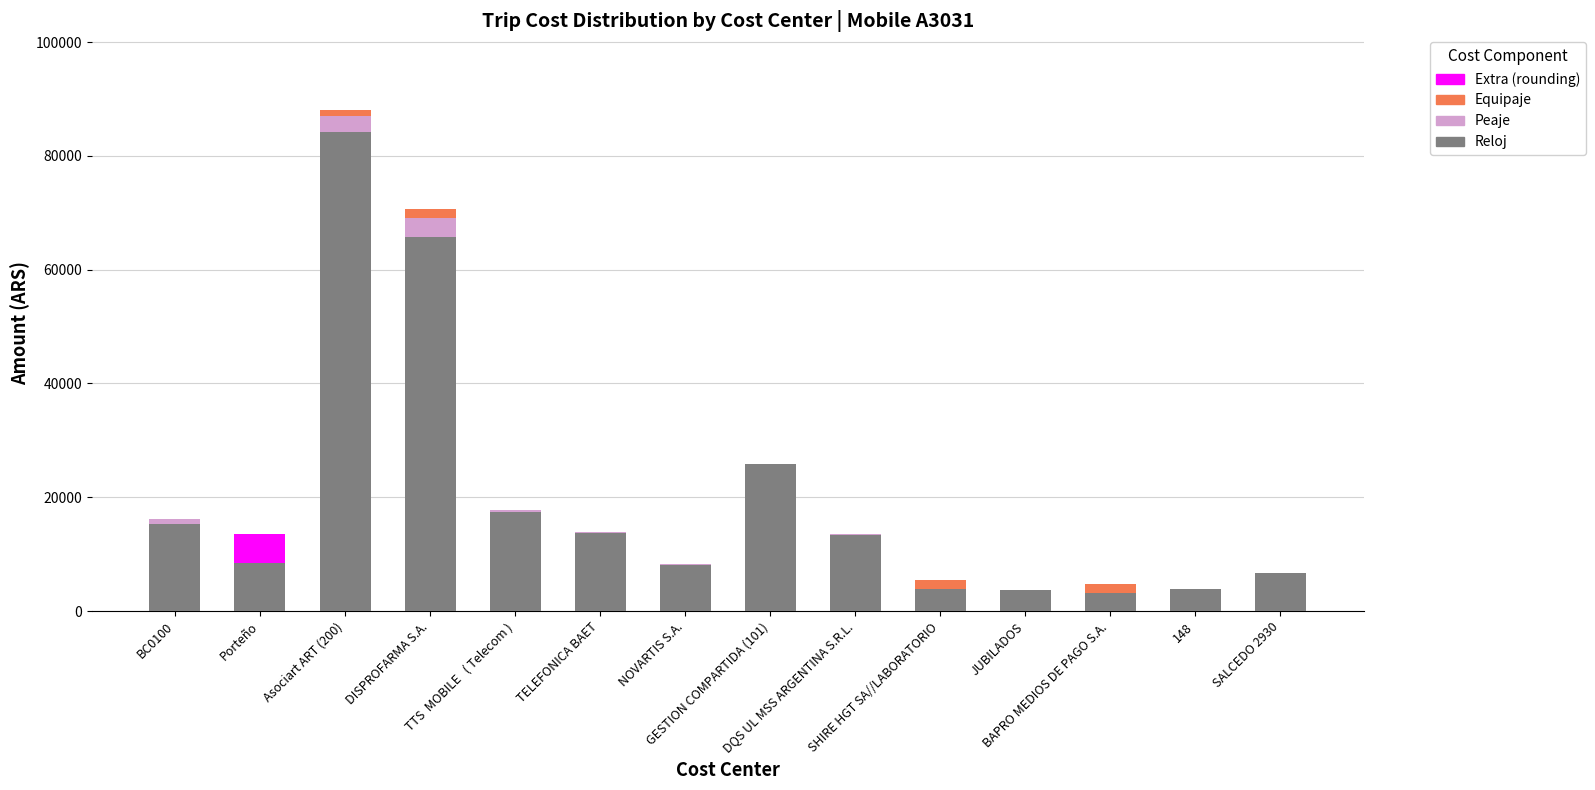

The Reloj series shows 5187 at TTS  MOBILE   ( Telecom ). True or false?

False